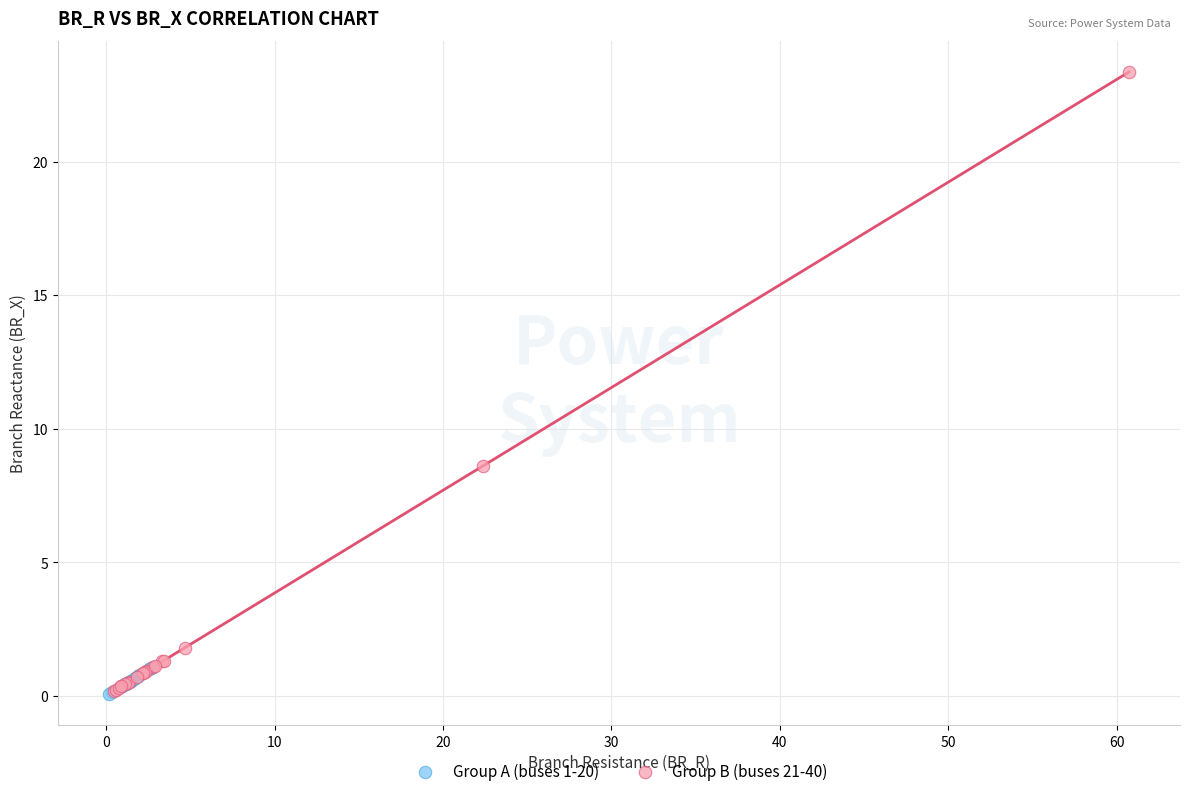

Which series has the largest Y range (max minus min)?

Group B (buses 21-40)